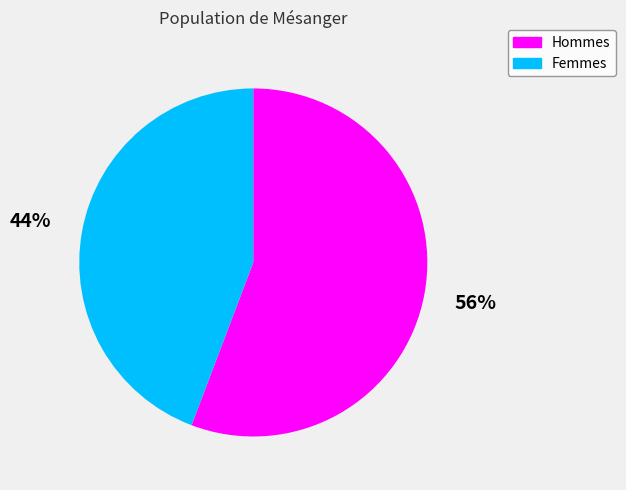

Is there a majority slice in this chart?

Yes